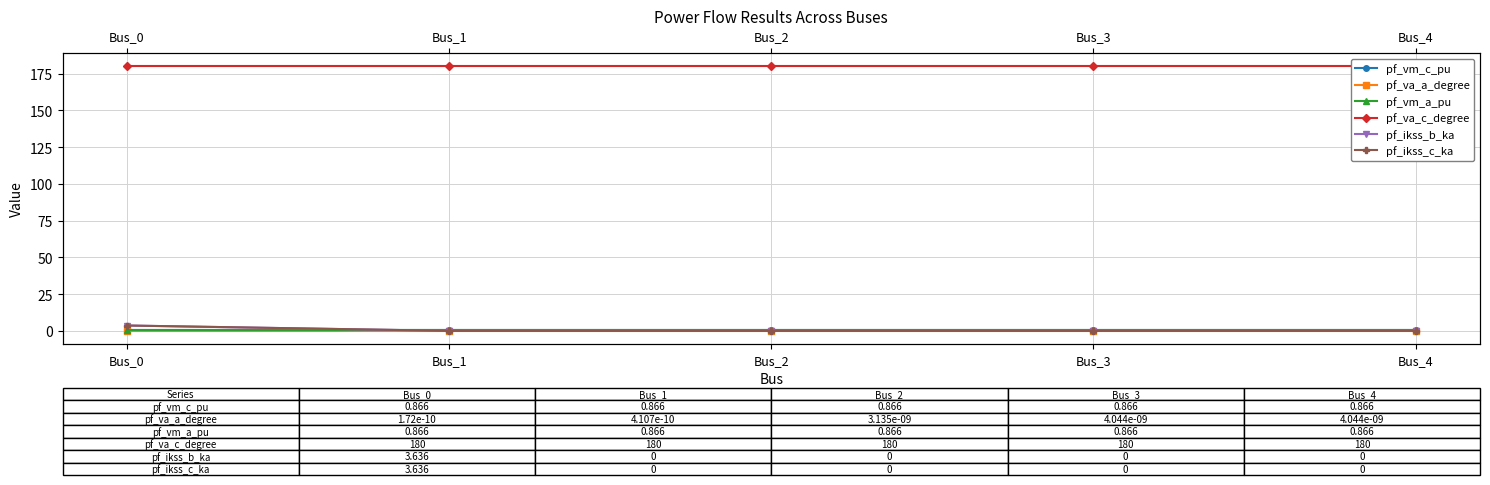

Where is pf_ikss_b_ka nearest to the value 1?

Bus_1